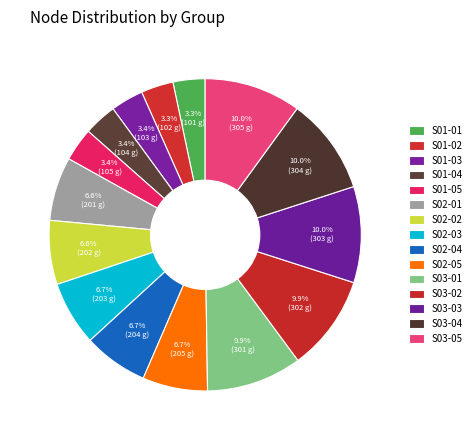

Does S01-03 account for over 50% of the chart?

No